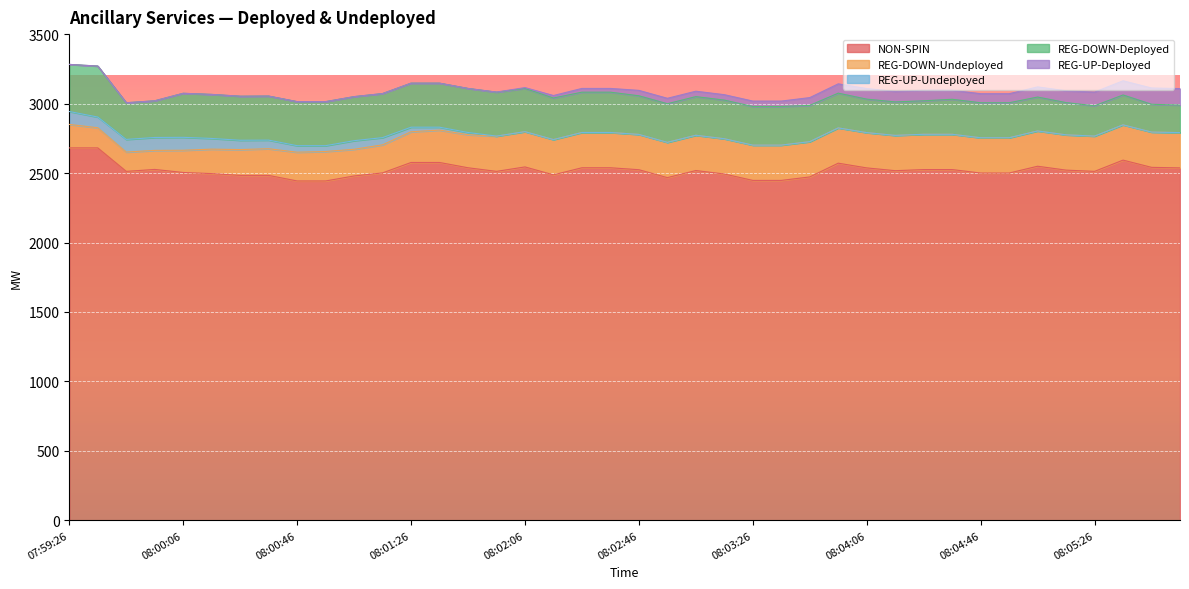

What is the difference between the maximum and minimum values in the REG-UP-Deployed series?

119